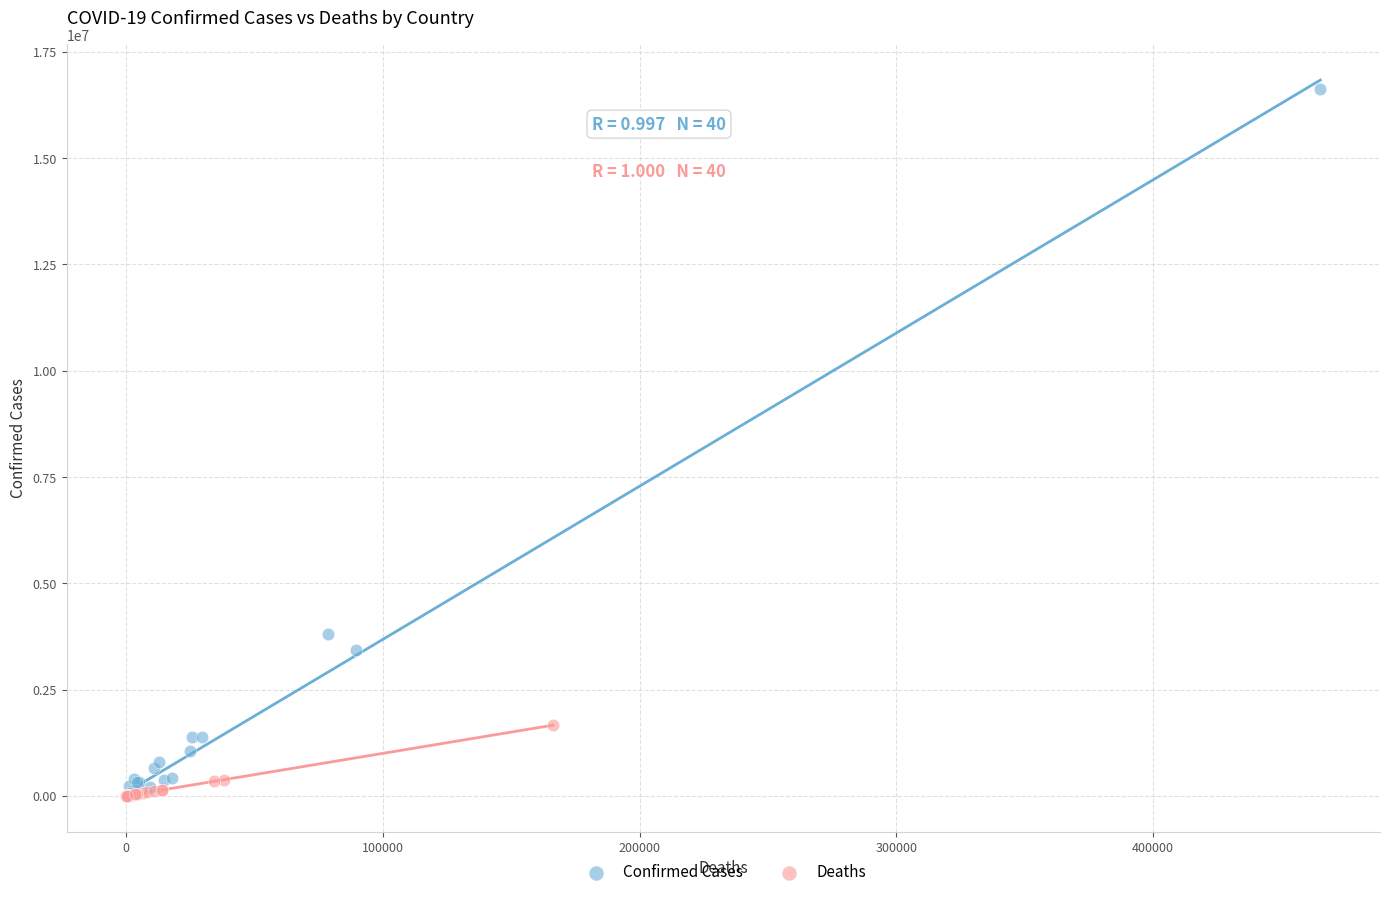

Which series reaches the maximum Y coordinate?

Confirmed Cases